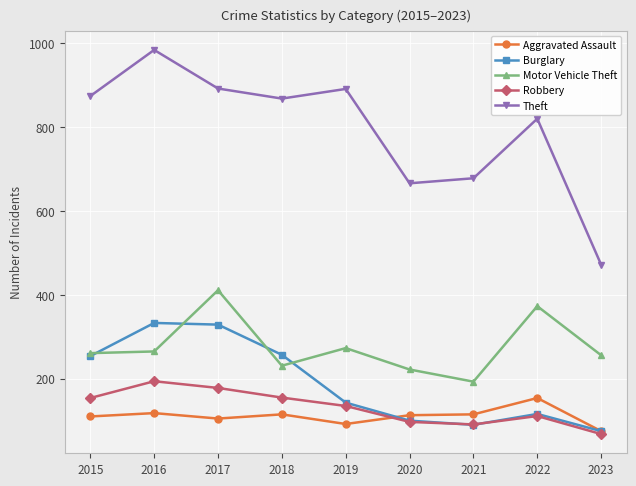

What is the value of the Burglary point at the 8th from the left?

116